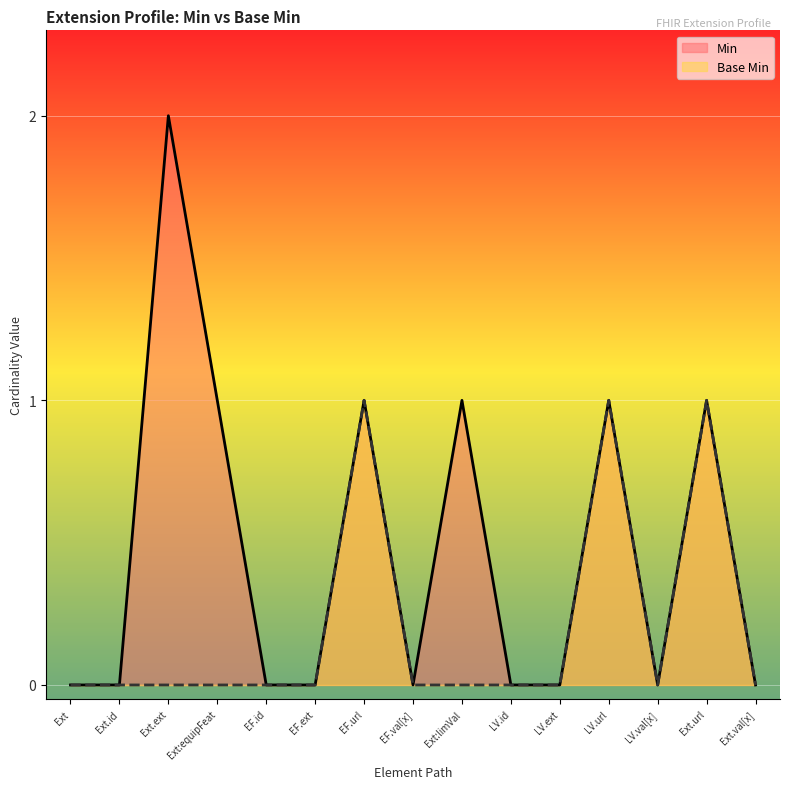

What is the difference between the second highest and second lowest values in the Min series?

1